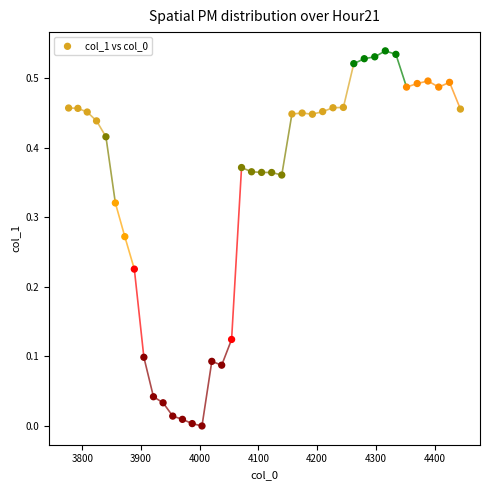

How many data points are displayed?

40